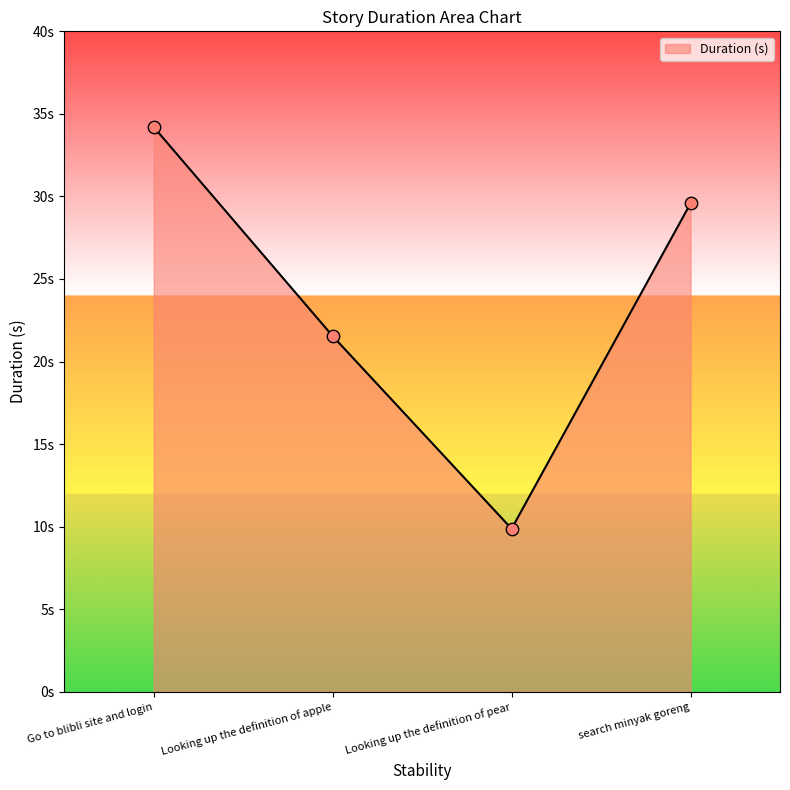

What is the ratio of the value at Go to blibli site and login to the value at Looking up the definition of apple?

1.6